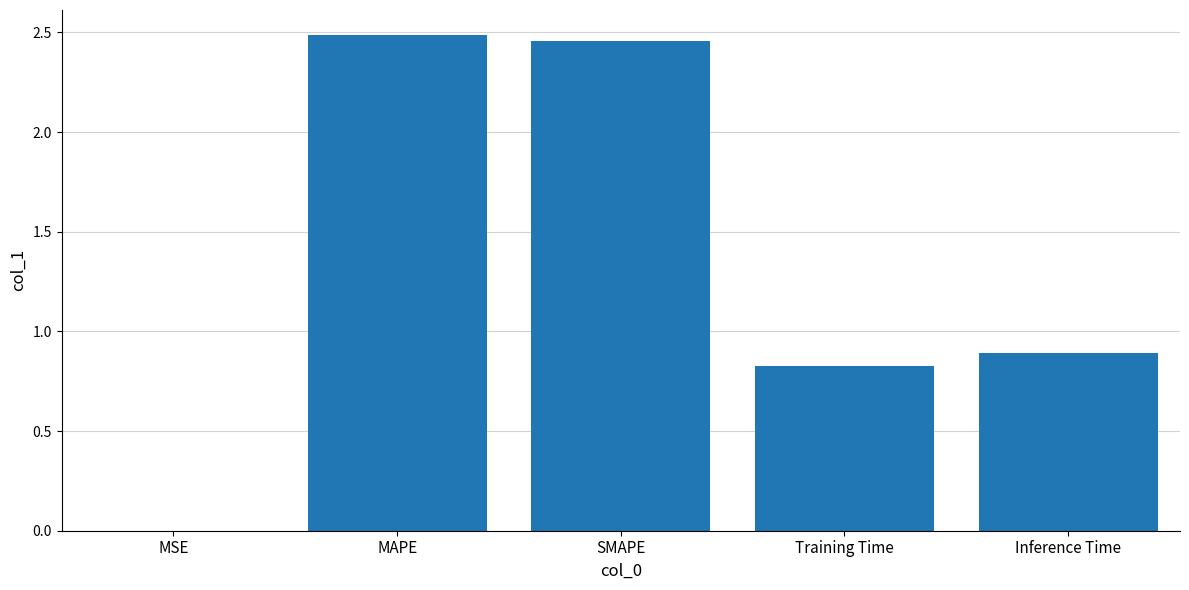

Is it true that the value at Inference Time is 1.5?

False